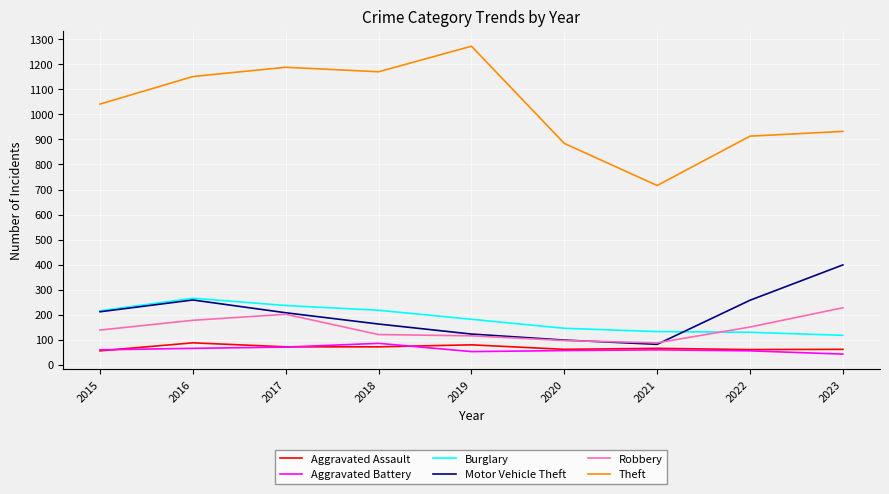

True or false: Robbery and Theft intersect in this chart.

False